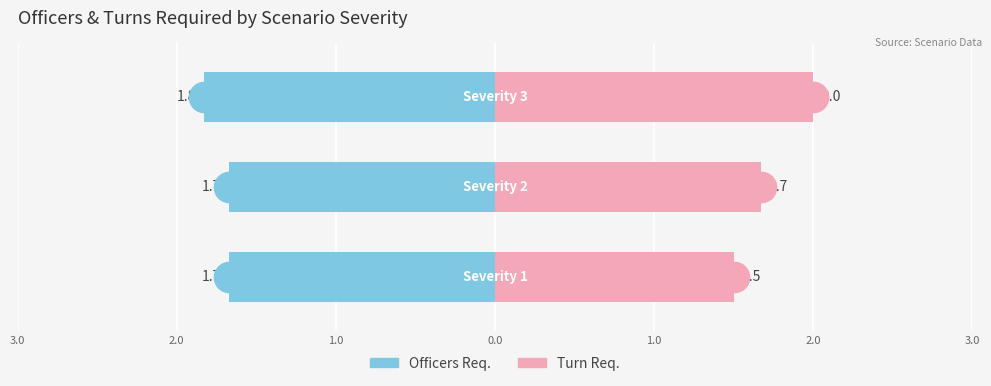

At how many categories does at least one series exceed 1?

3